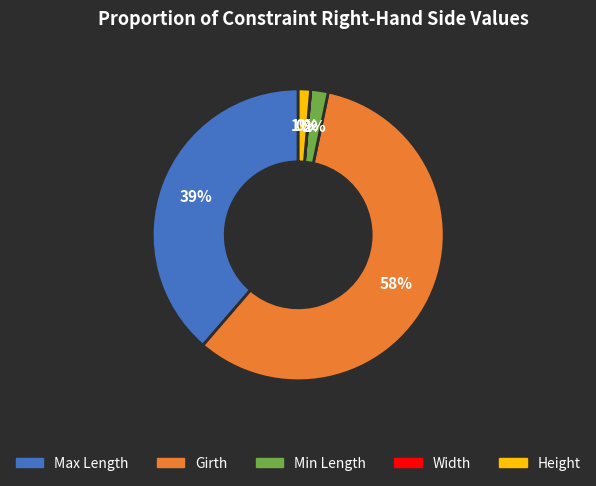

To the nearest percent, what portion does Max Length represent?

39%